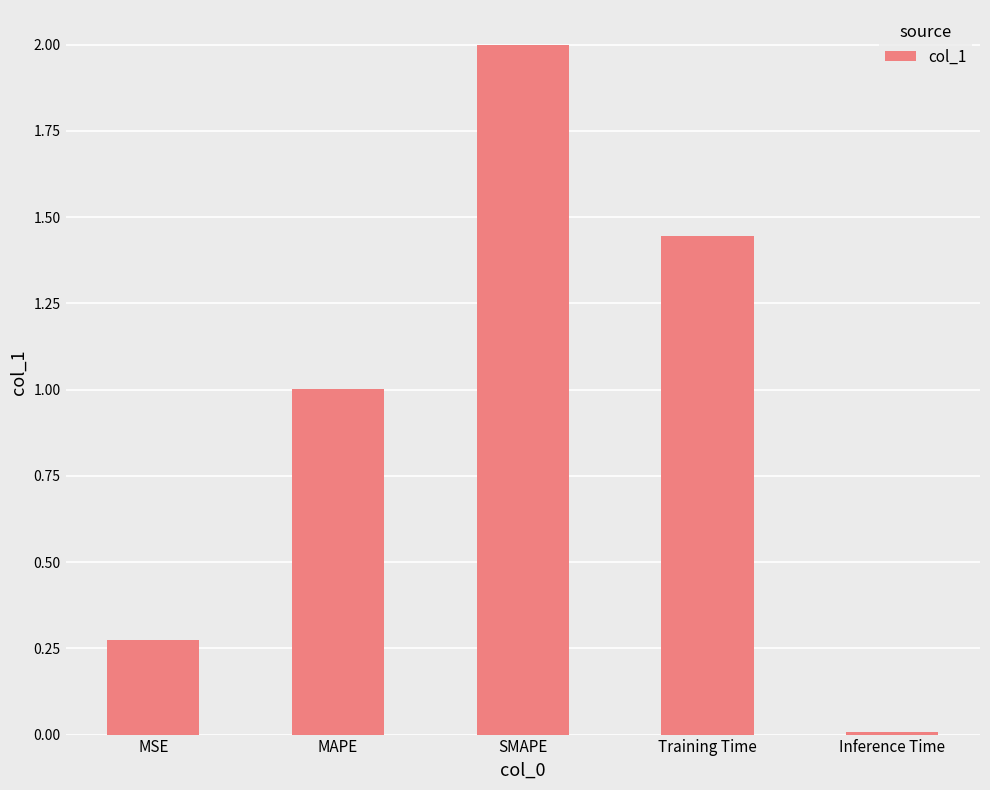

What is the difference between the maximum and minimum values?

2.0